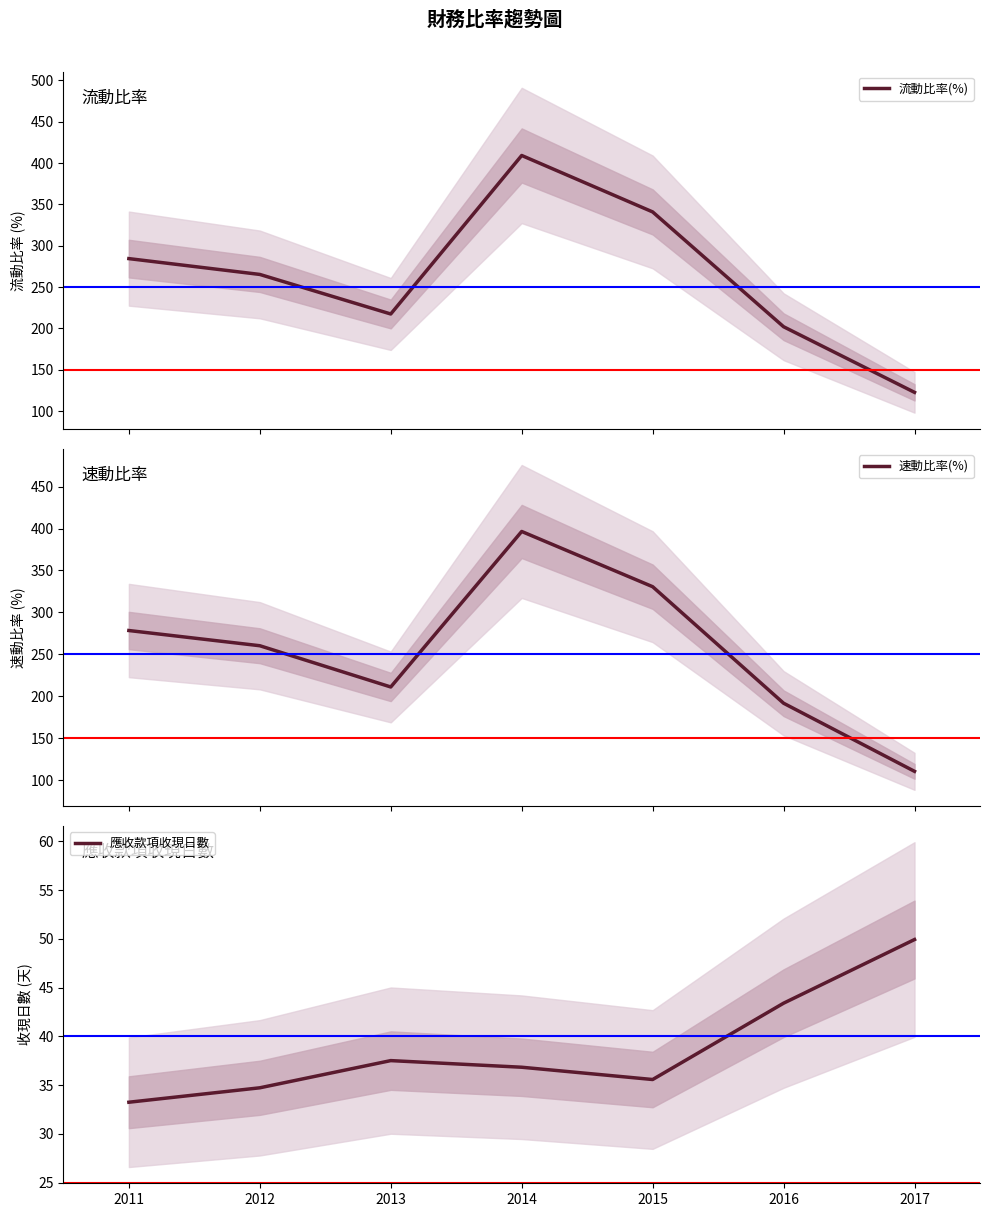

The 流動比率(%) series shows 217.4 at 2013. True or false?

True